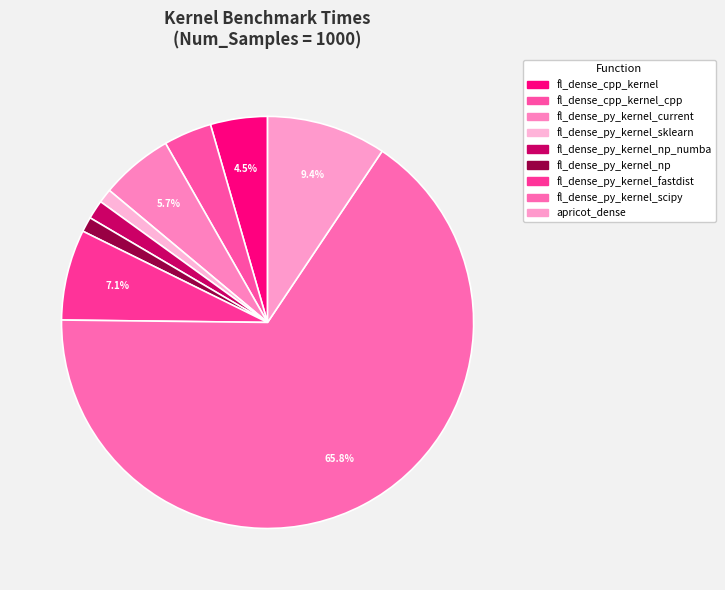

What is the majority slice?

fl_dense_py_kernel_scipy